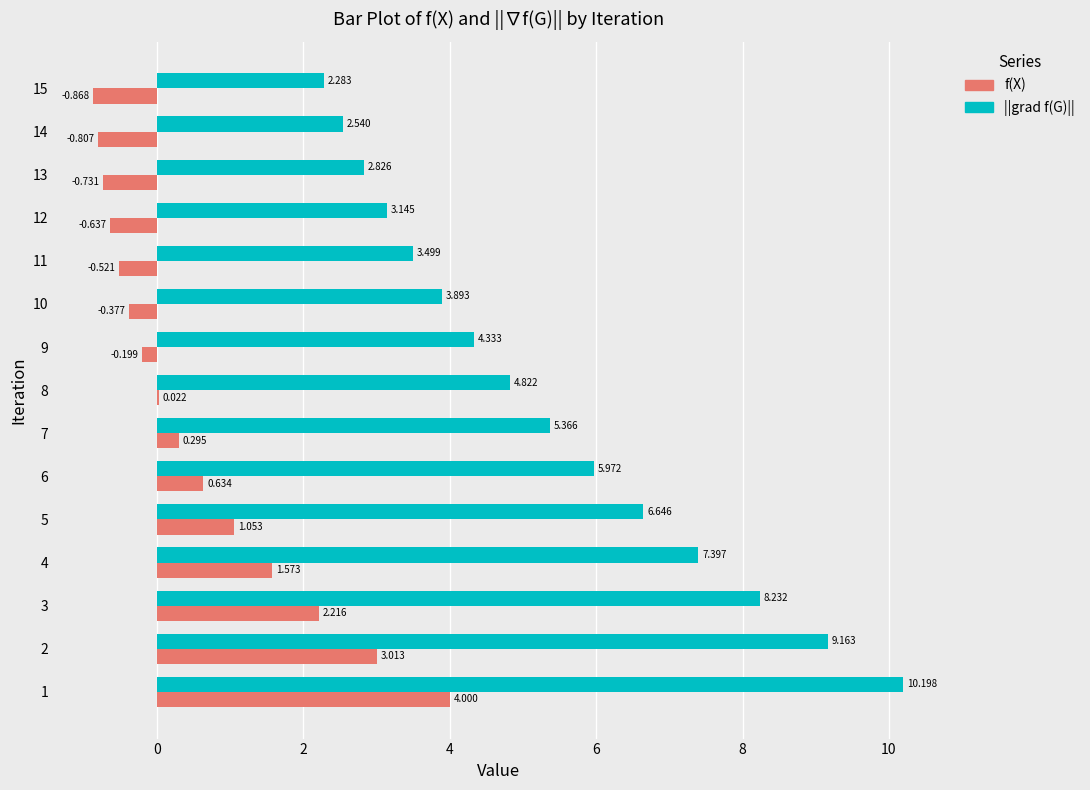

What is the total value across all series at 9?

4.1